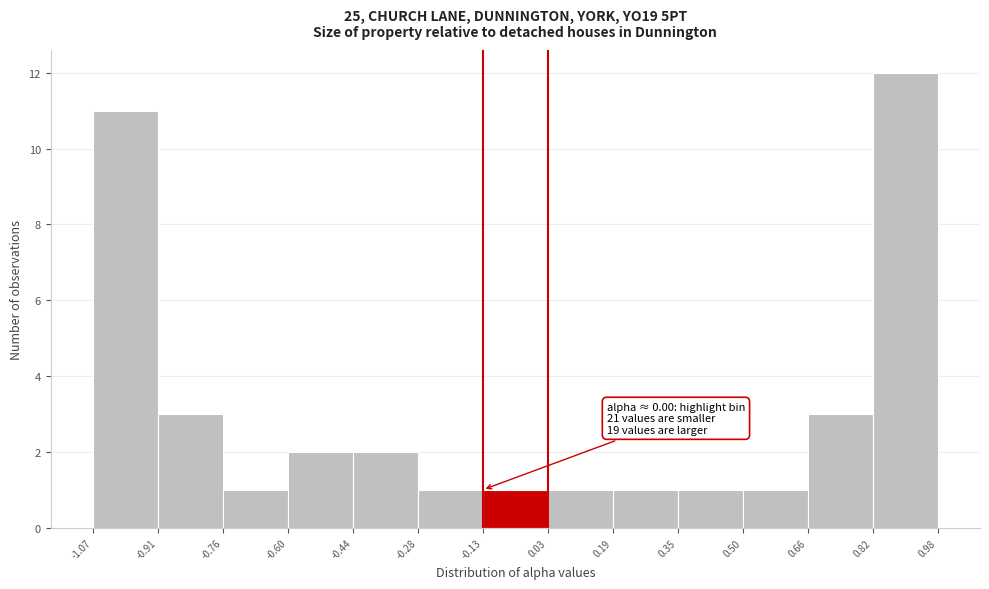

Over which range of the x-axis is the bar tallest?

0.82 to 0.98